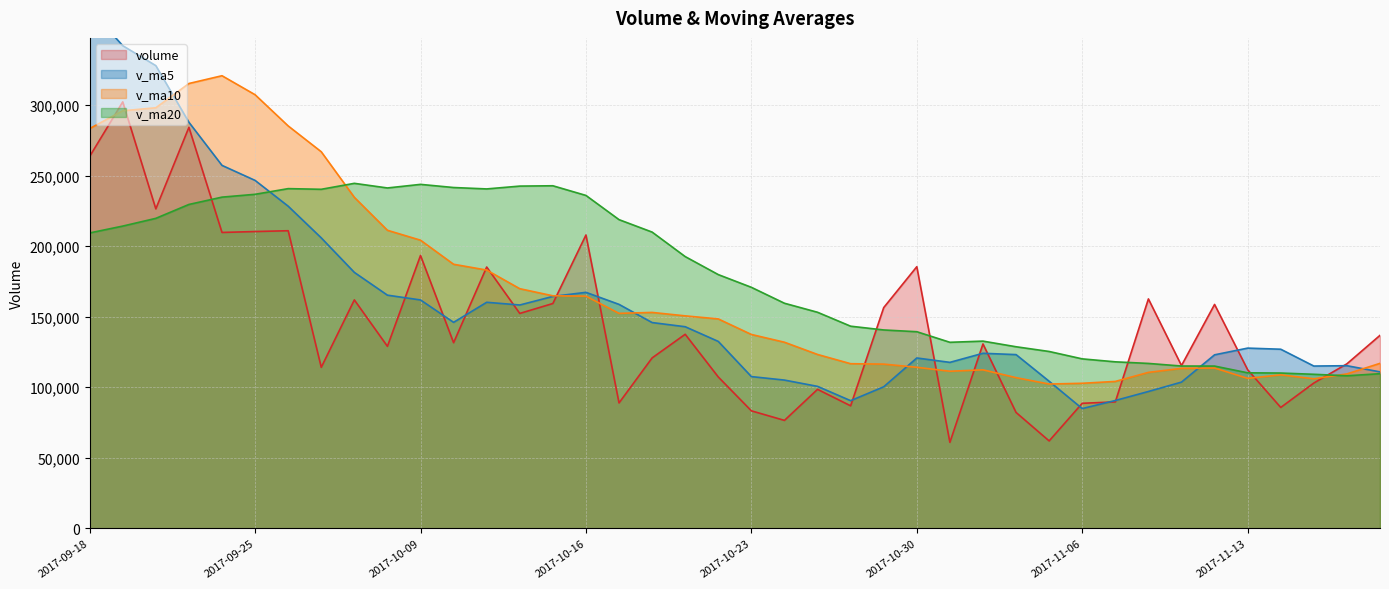

In v_ma20, how many points are lower than both neighbors (excluding endpoints)?

5